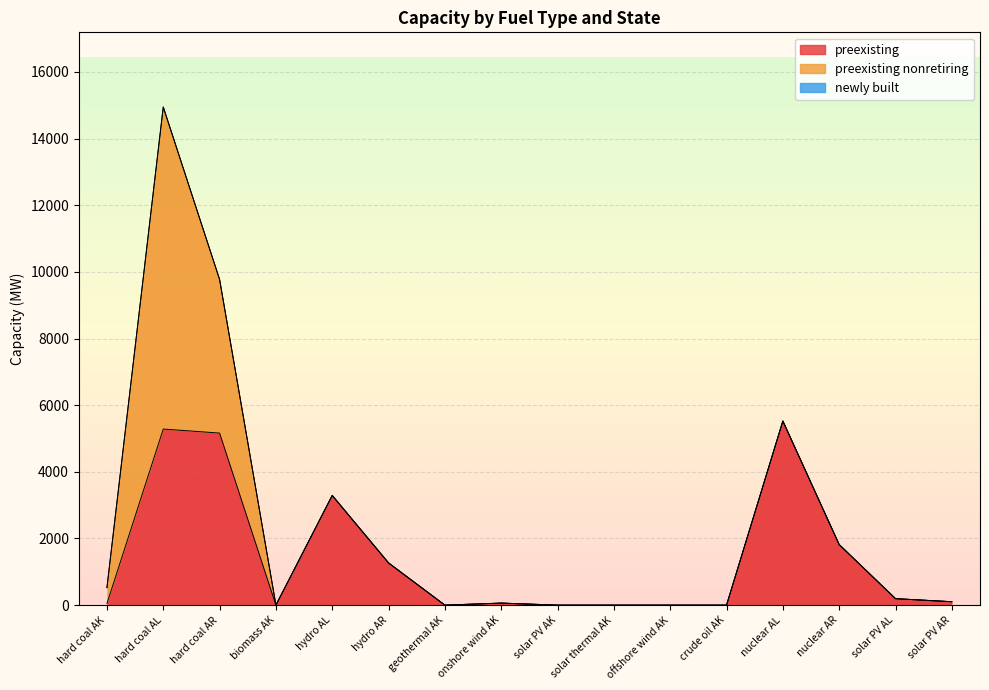

List the labels in order of newly built value, largest first.

hard coal AK, hard coal AL, hard coal AR, biomass AK, hydro AL, hydro AR, geothermal AK, onshore wind AK, solar PV AK, solar thermal AK, offshore wind AK, crude oil AK, nuclear AL, nuclear AR, solar PV AL, solar PV AR